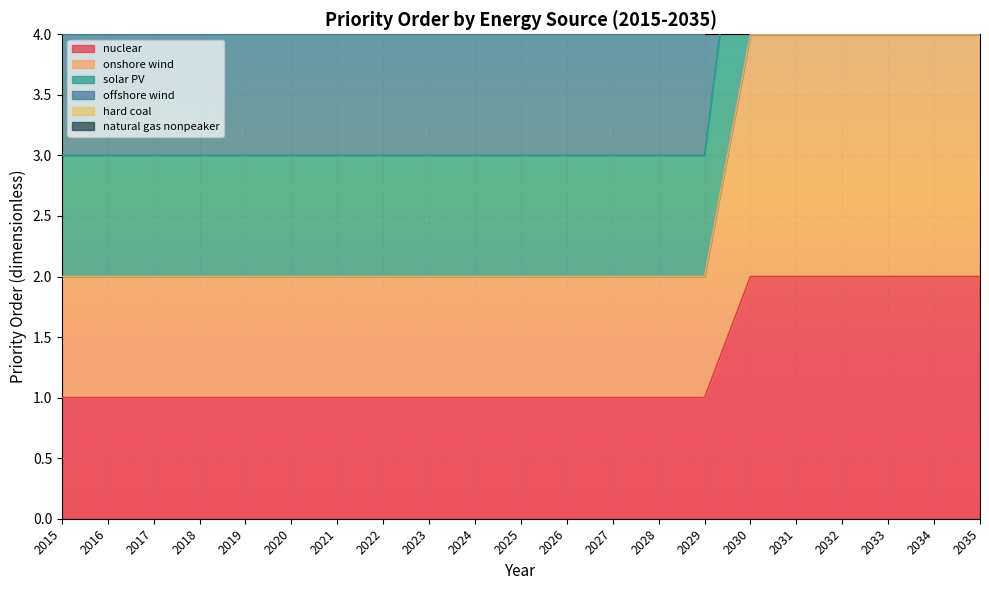

True or false: solar PV and offshore wind cross at least once.

False